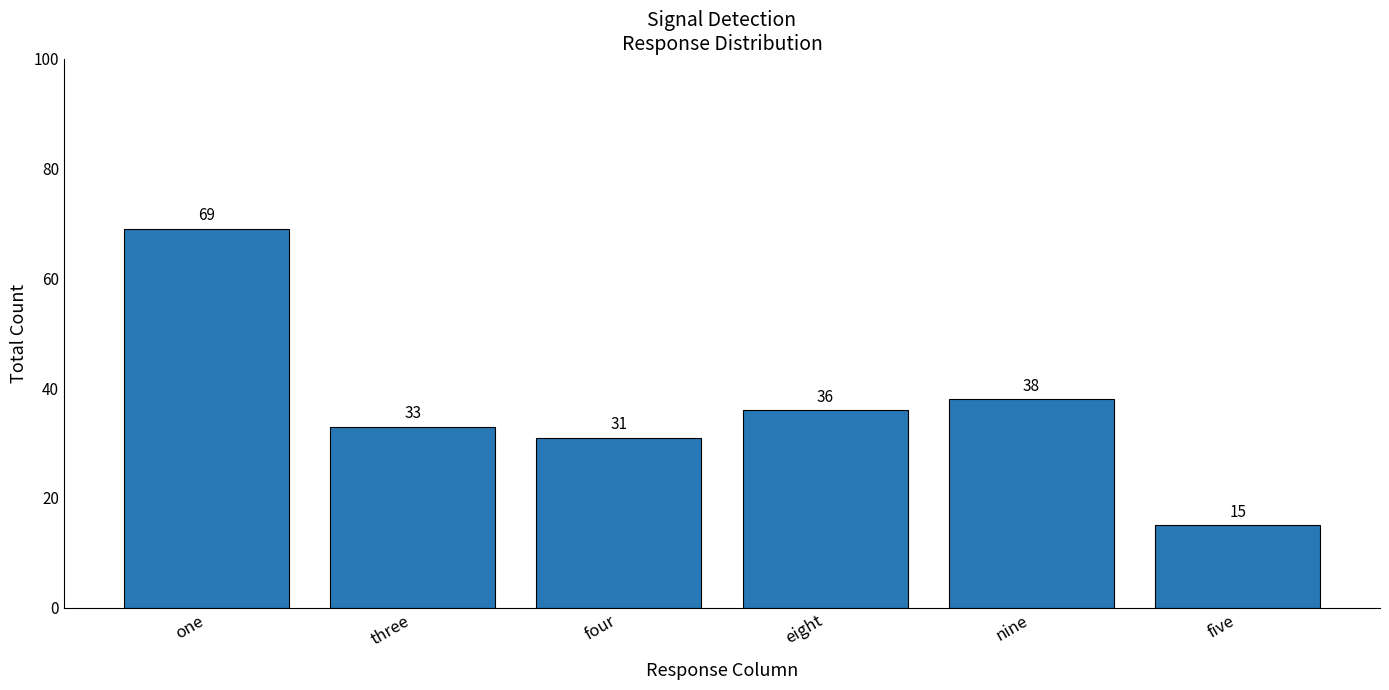

What is the difference between the second highest and second lowest values?

7